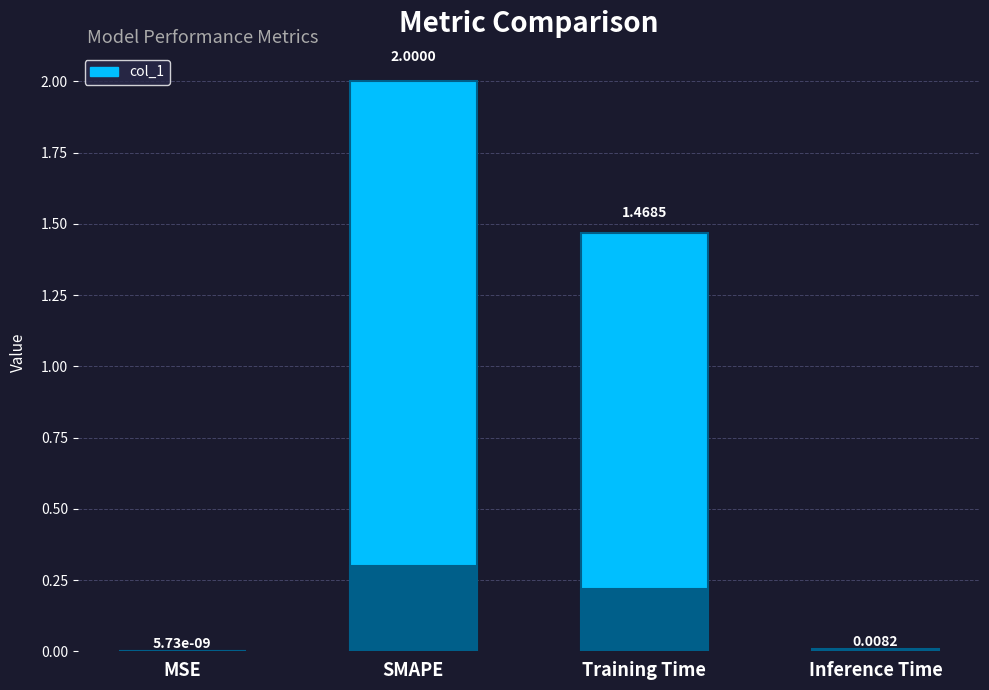

Reading right to left, what are all the values shown in this chart?

Inference Time=0.0	Training Time=1.5	SMAPE=2.0	MSE=0.0